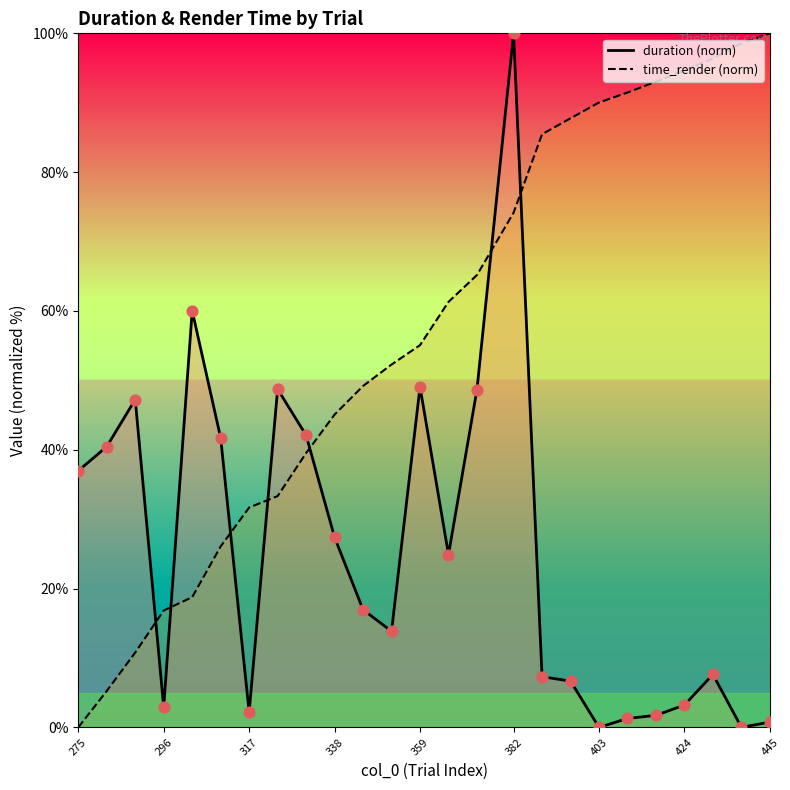

At which category is the sum across all series the highest?

382